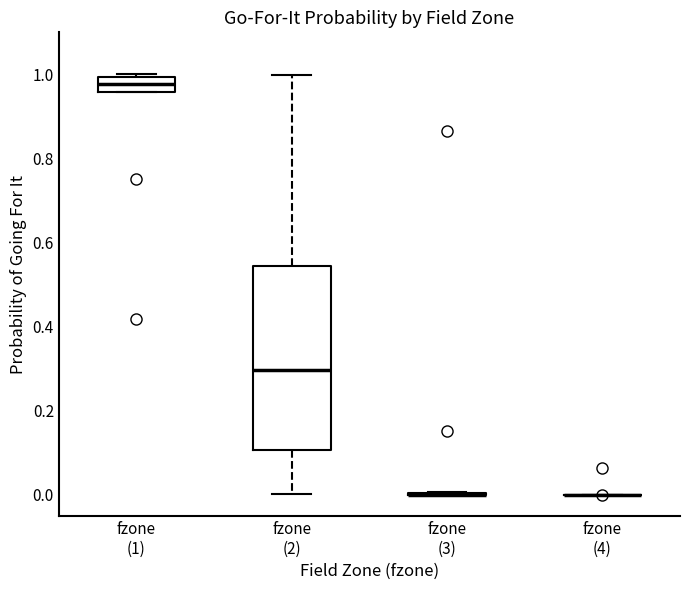

Which box is the tallest, from its lower edge to its upper edge?

fzone (2)